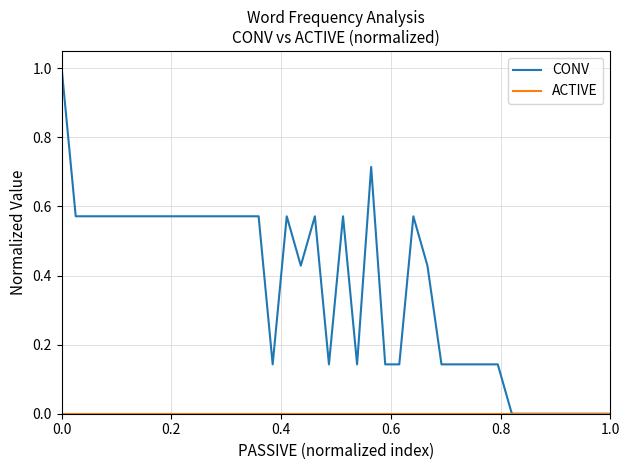

Which series has the largest total across all categories?

CONV